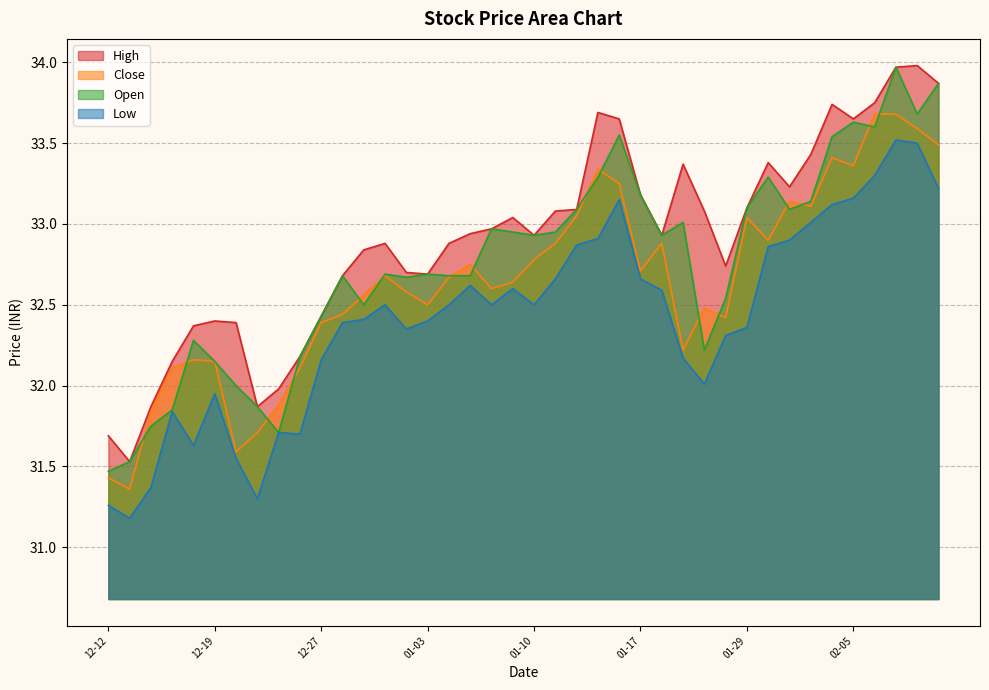

Rank the series by their average value, from lowest to highest.

Low, Close, Open, High